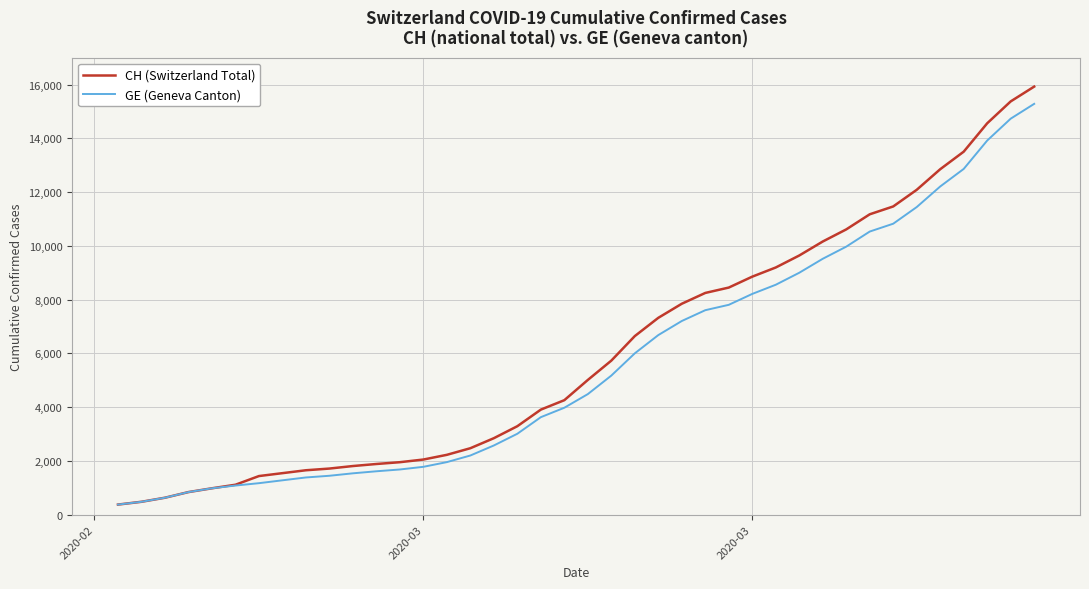

What is the highest value of the CH (Switzerland Total) series?

15926